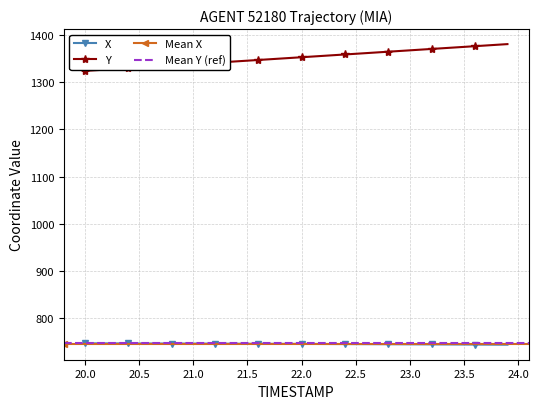

Does the chart have visible grid lines?

Yes